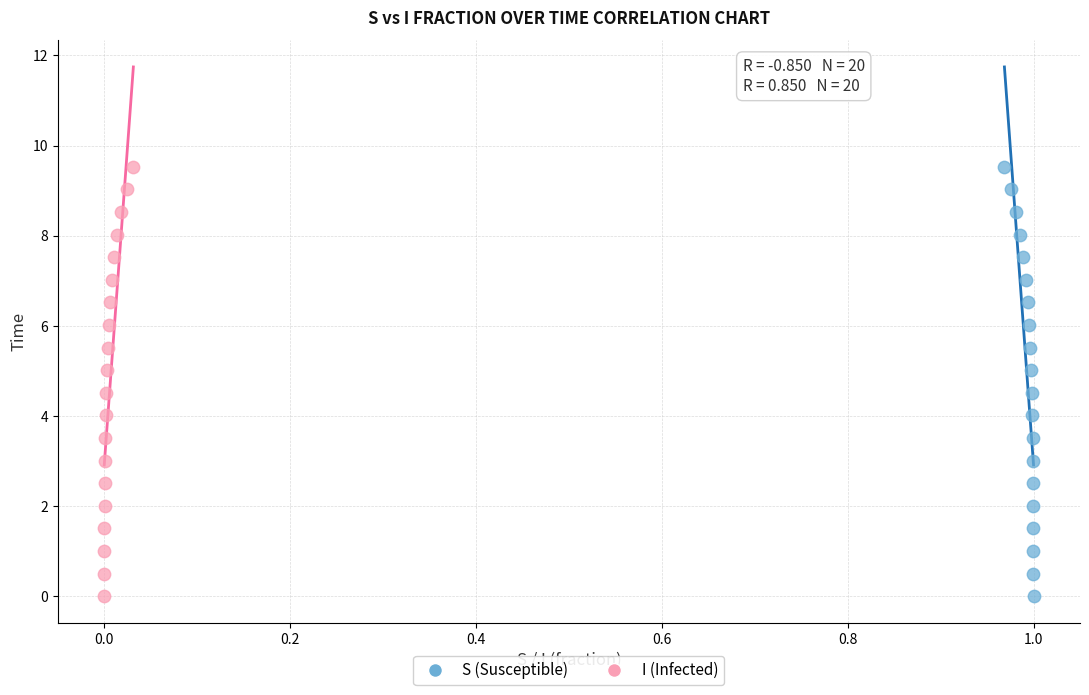

What are all the series names shown in the legend?

S (Susceptible), I (Infected)